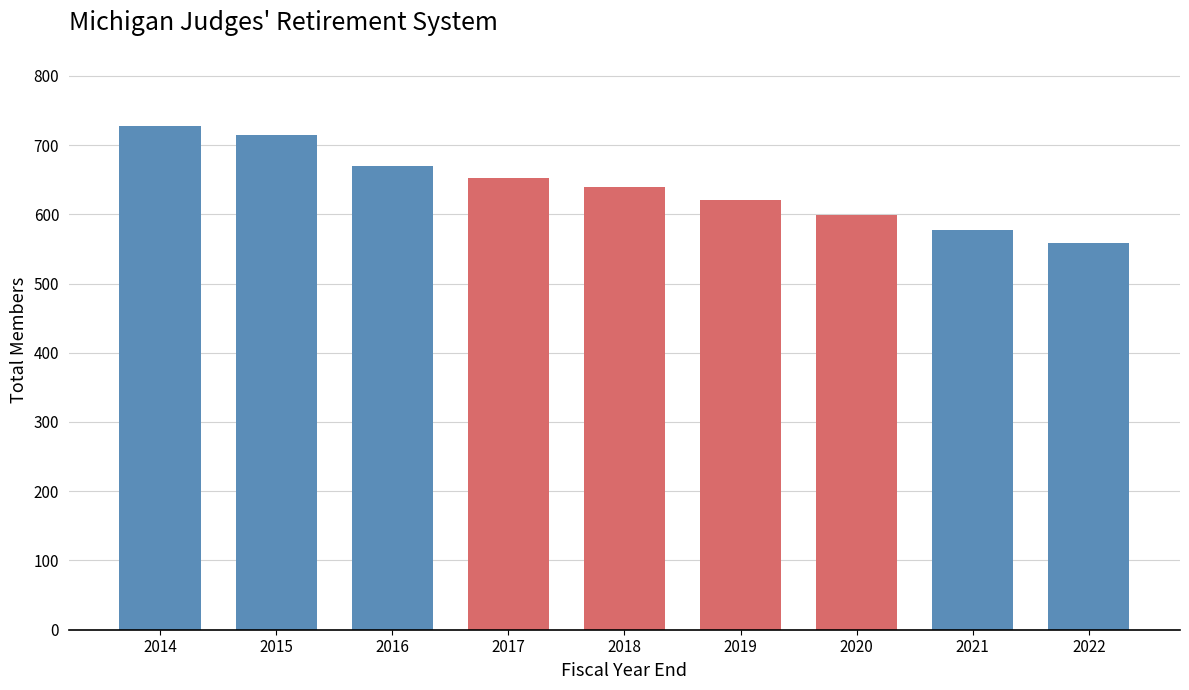

Reading left to right, list all the values displayed in this chart.

2014=727	2015=715	2016=670	2017=652	2018=639	2019=621	2020=599	2021=578	2022=559